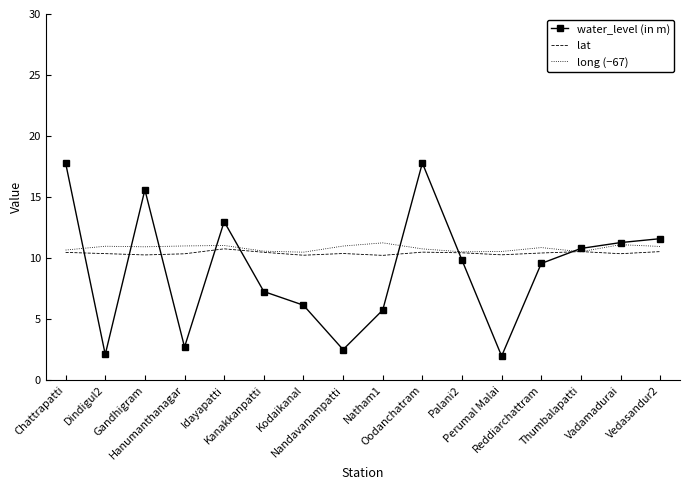

Which series has the widest spread of values?

water_level (in m)